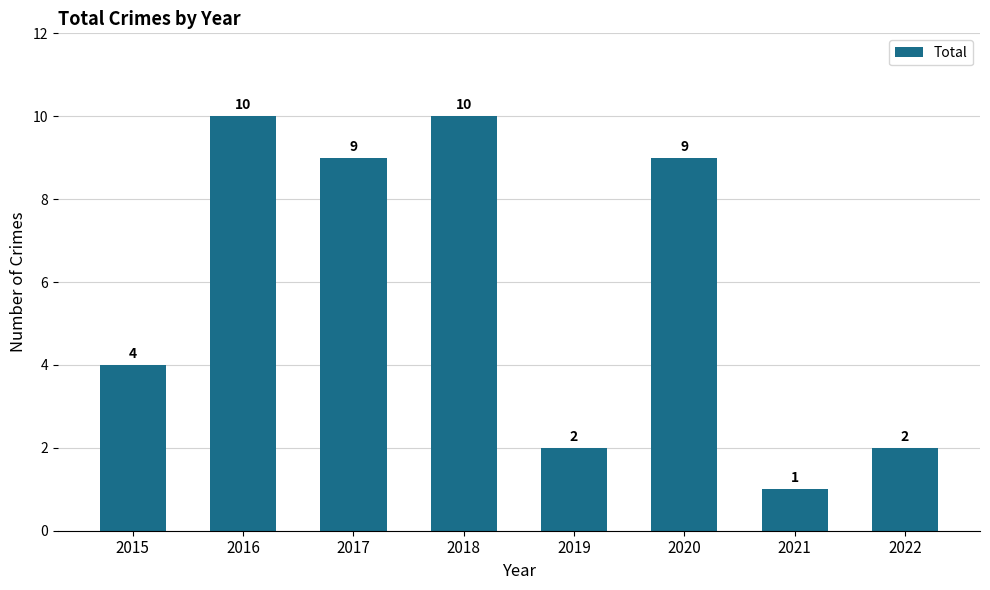

Which has a higher value, 2015 or 2017?

2017